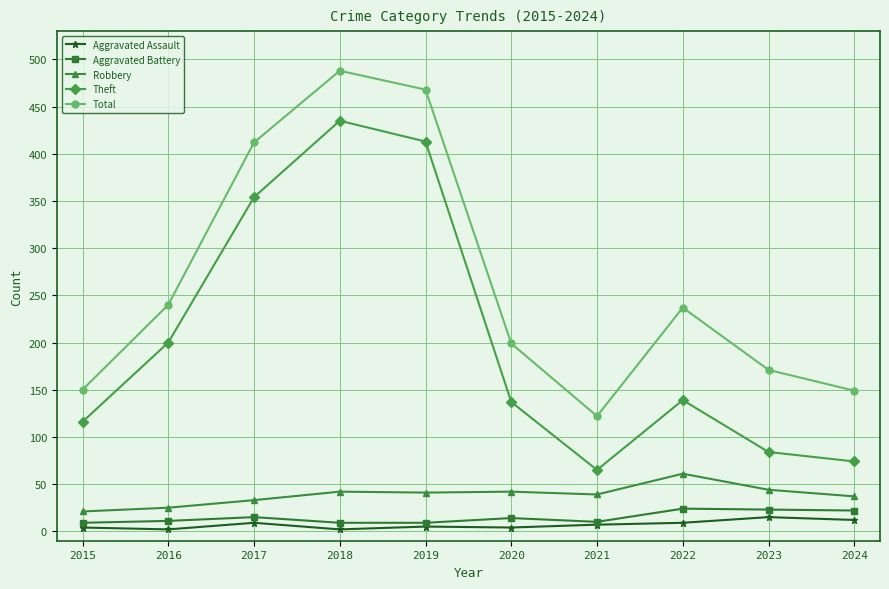

What is the lowest value of the Aggravated Battery series?

9